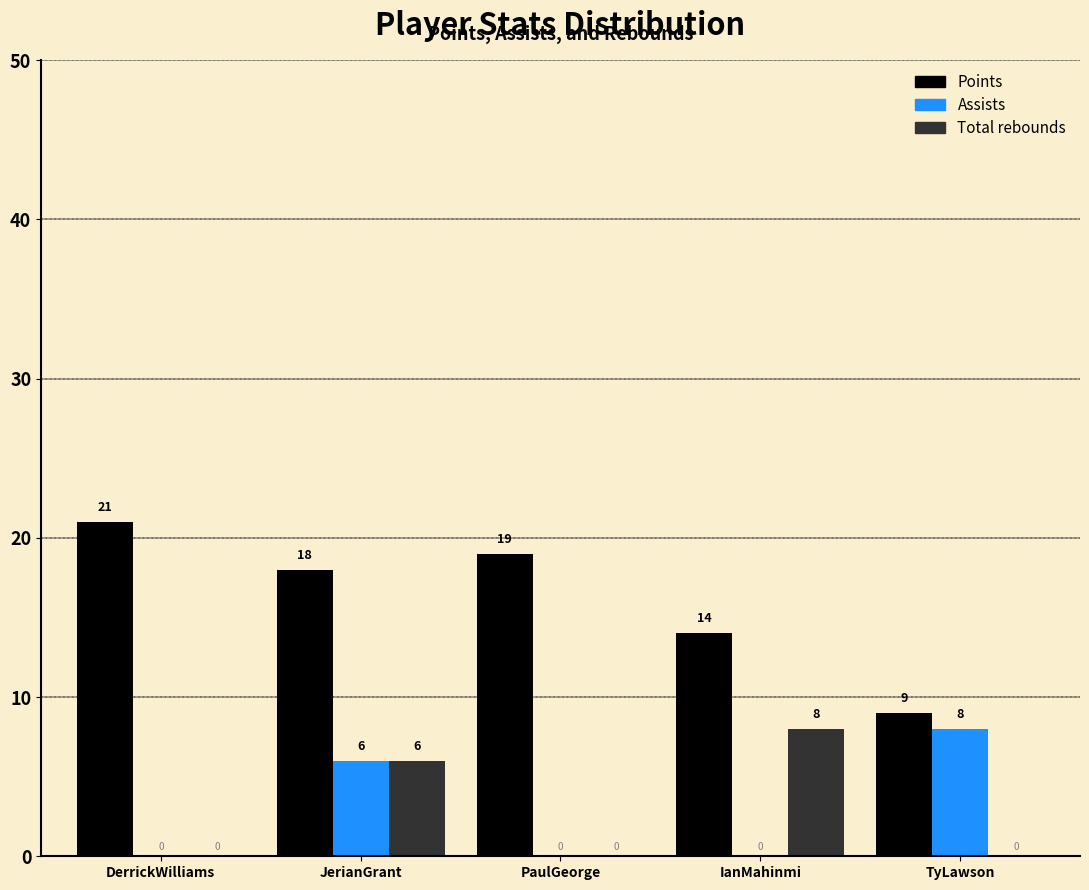

Reading left to right, transcribe all the data shown in this chart.

Points: DerrickWilliams=21	JerianGrant=18	PaulGeorge=19	IanMahinmi=14	TyLawson=9
Assists: DerrickWilliams=0	JerianGrant=6	PaulGeorge=0	IanMahinmi=0	TyLawson=8
Total rebounds: DerrickWilliams=0	JerianGrant=6	PaulGeorge=0	IanMahinmi=8	TyLawson=0